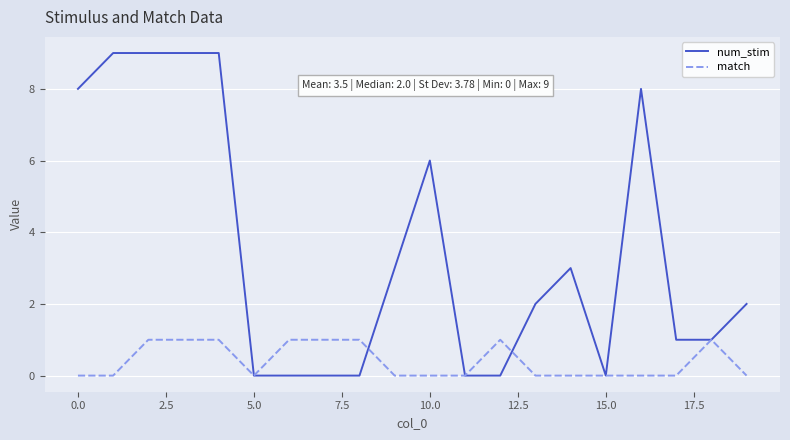

How many lines are shown in the chart?

2